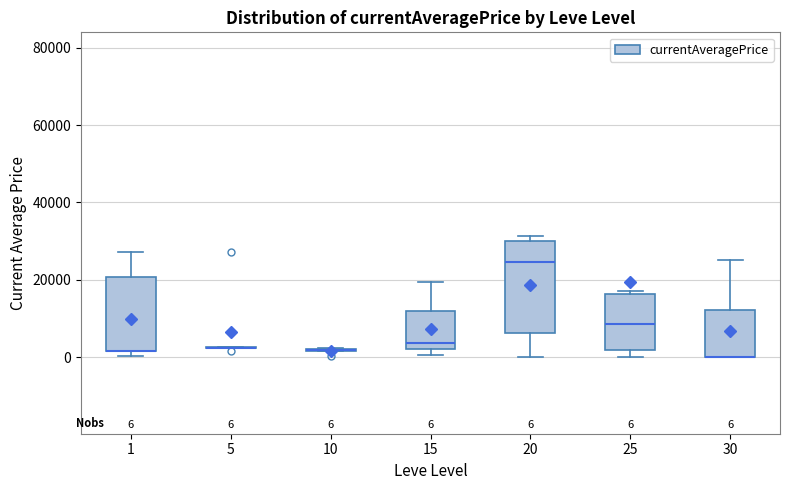

Comparing the boxes themselves (not the whiskers), which one is the tallest?

20